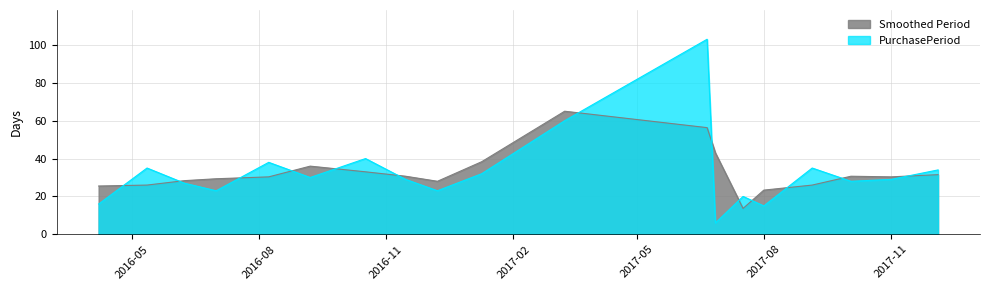

How many points are higher than both their immediate neighbors (excluding endpoints)?

6